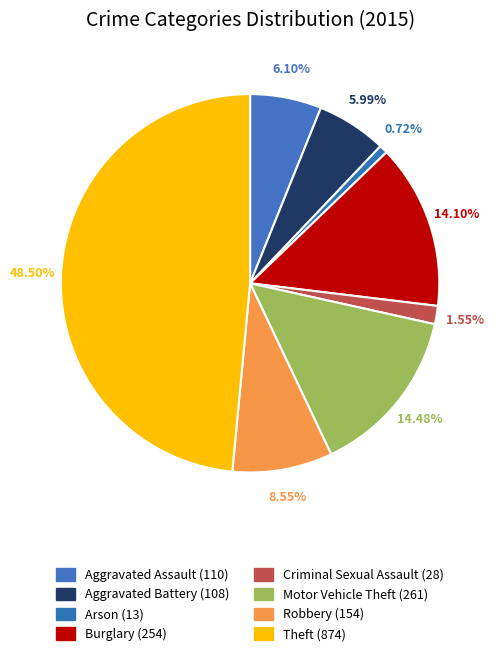

Approximately how many times larger is the value at Arson compared to Aggravated Battery?

0.1